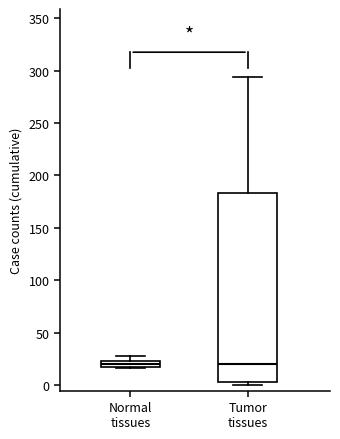

Where is the upper edge of the box for Normal tissues on the y-axis? The values are not printed on the chart, so give them approximately, as read against the axis.

25